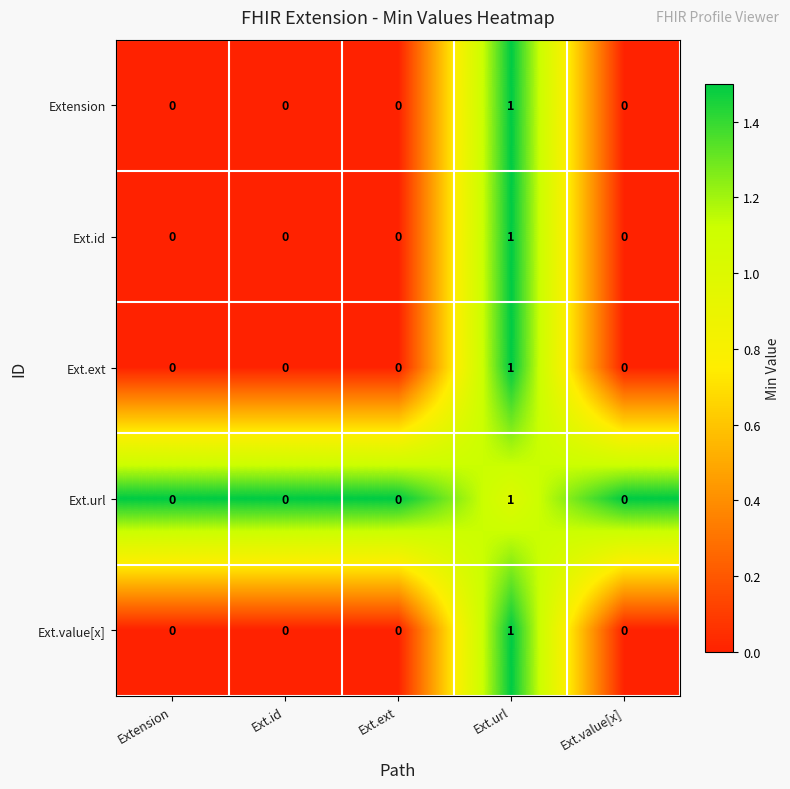

At which category is the sum across all series the highest?

Ext.url